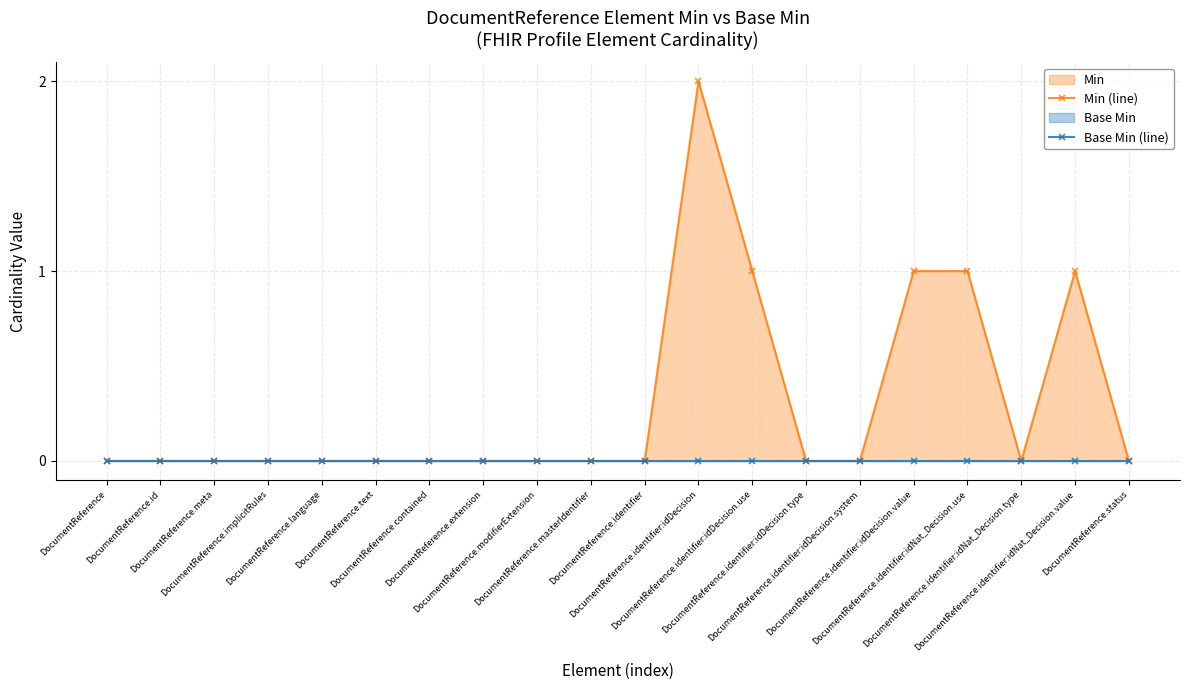

True or false: Base Min (line) has more than 1 interior local peaks.

False